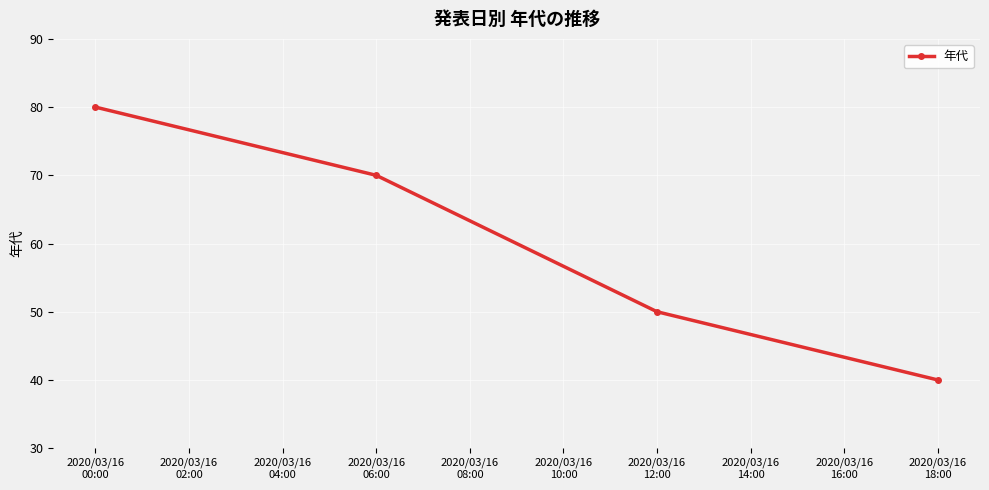

List the labels in order of value, smallest first.

2020/03/16
18:00, 2020/03/16
12:00, 2020/03/16
06:00, 2020/03/16
00:00